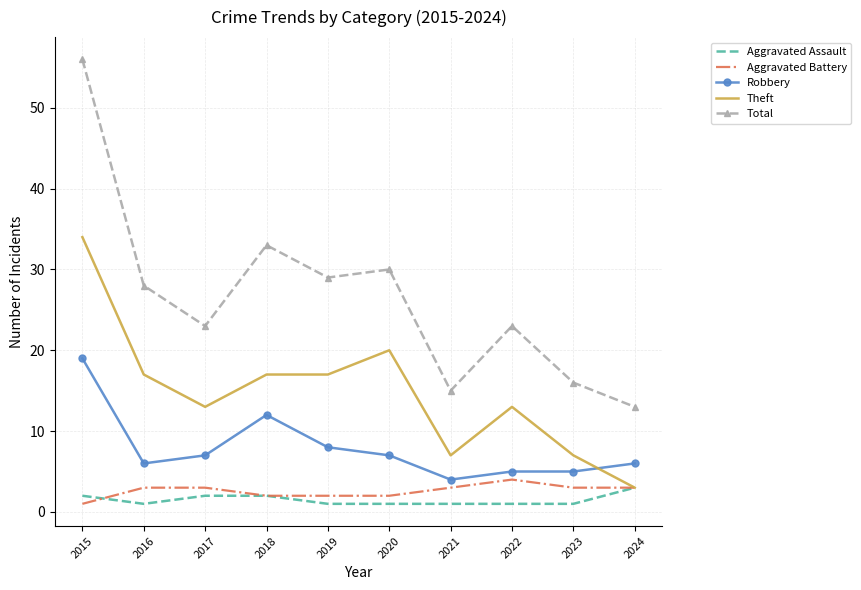

True or false: Robbery and Total intersect in this chart.

False